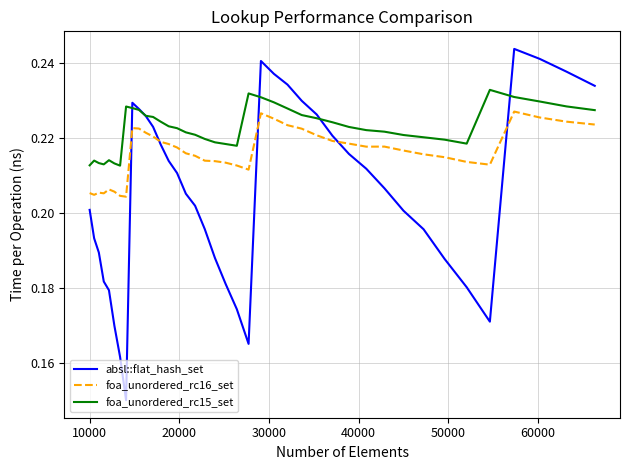

Which series has the largest range (max minus min)?

absl::flat_hash_set